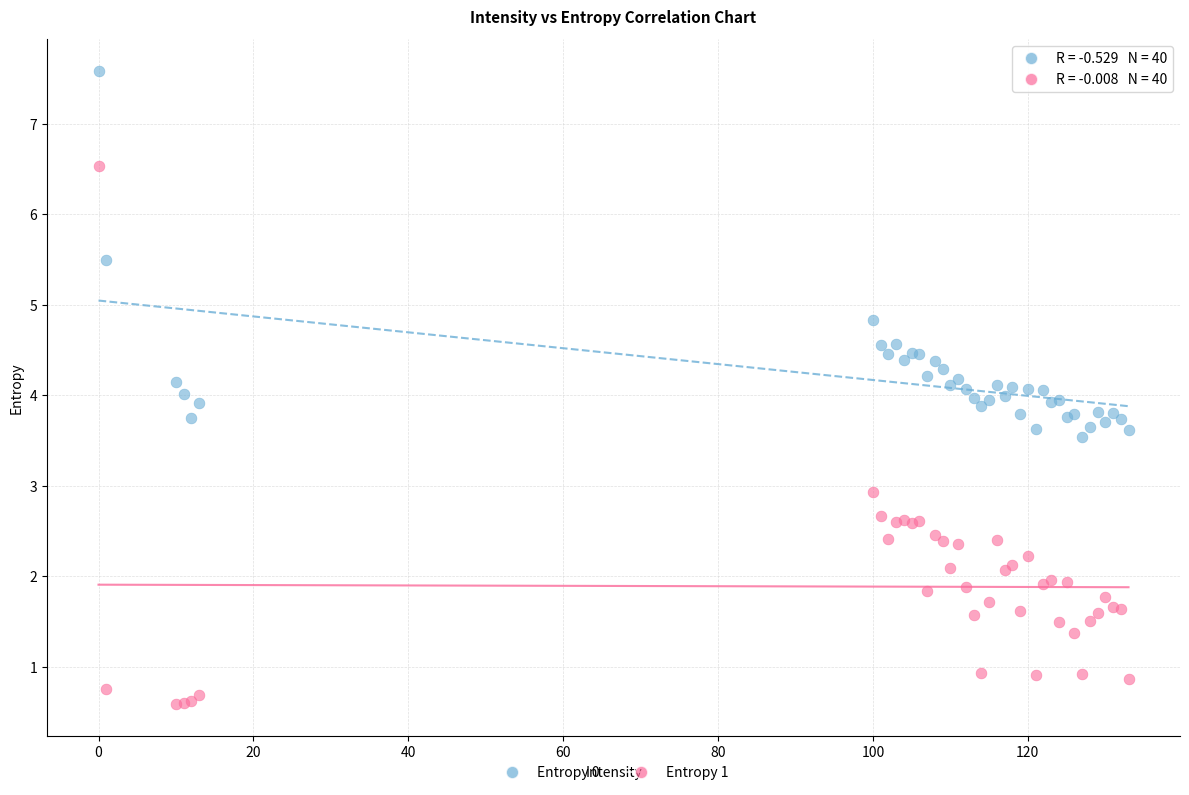

Which series has the largest Y range (max minus min)?

Entropy 1